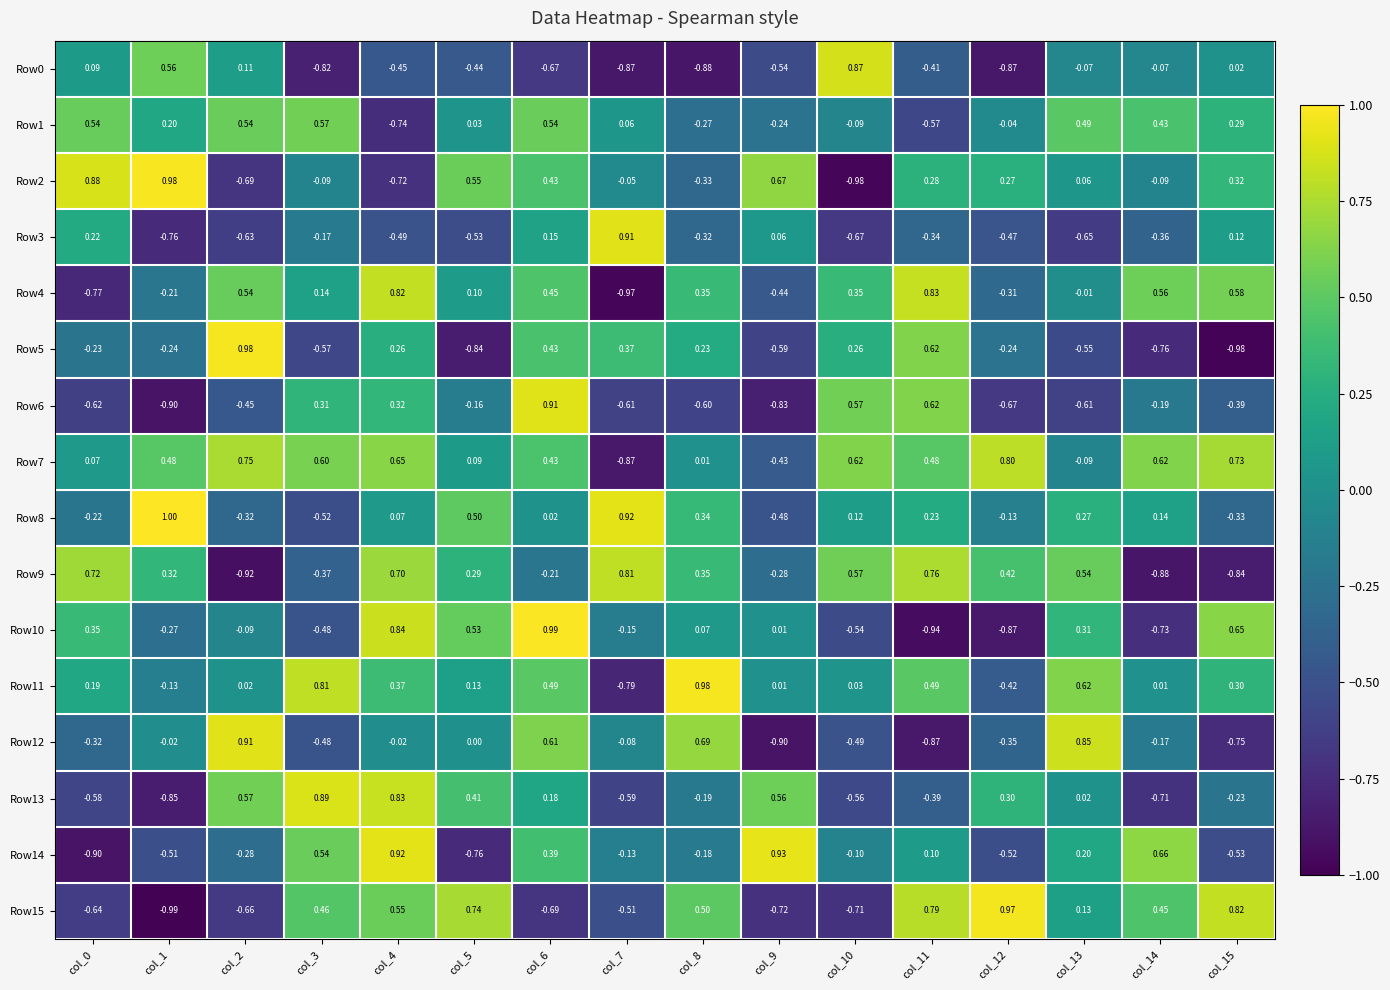

Is the value of Row5 at col_7 greater than the value of Row6 at col_8?

Yes